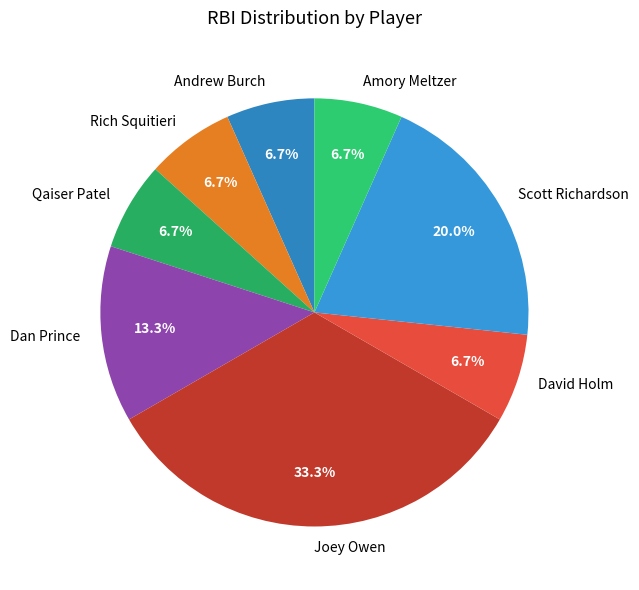

Which has a higher value, Amory Meltzer or Scott Richardson?

Scott Richardson